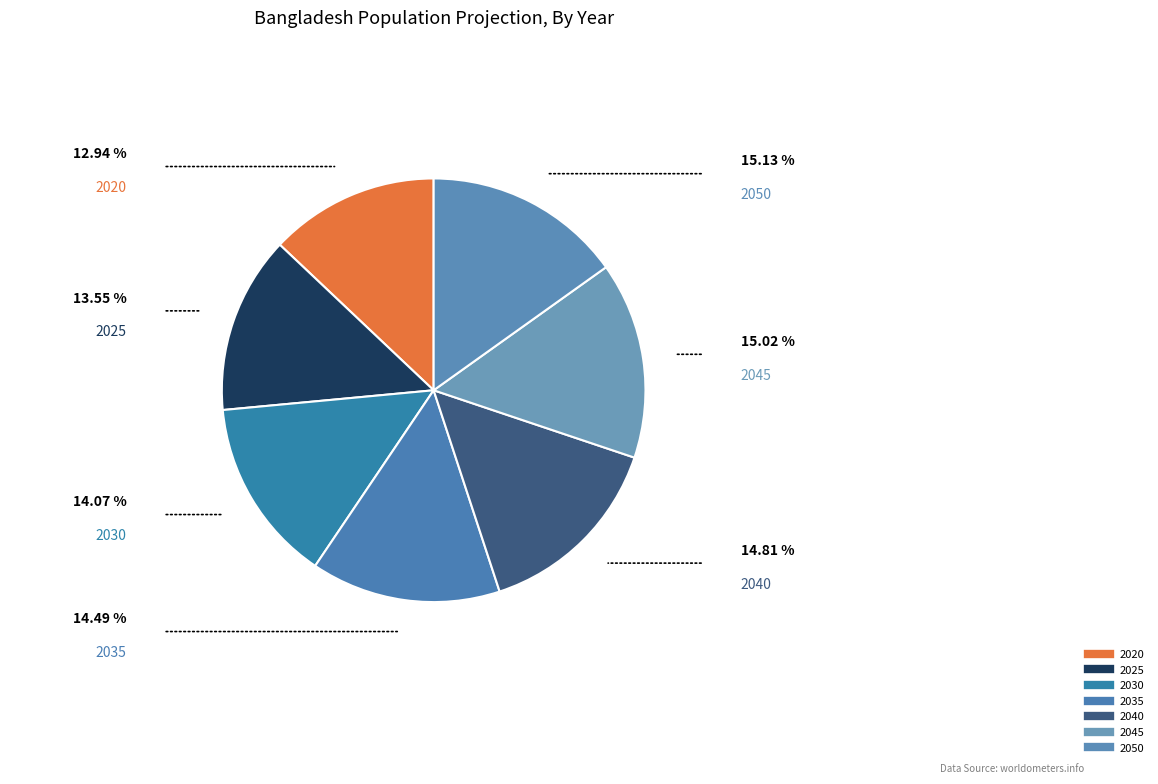

Between 2025 and 2040, which is larger?

2040